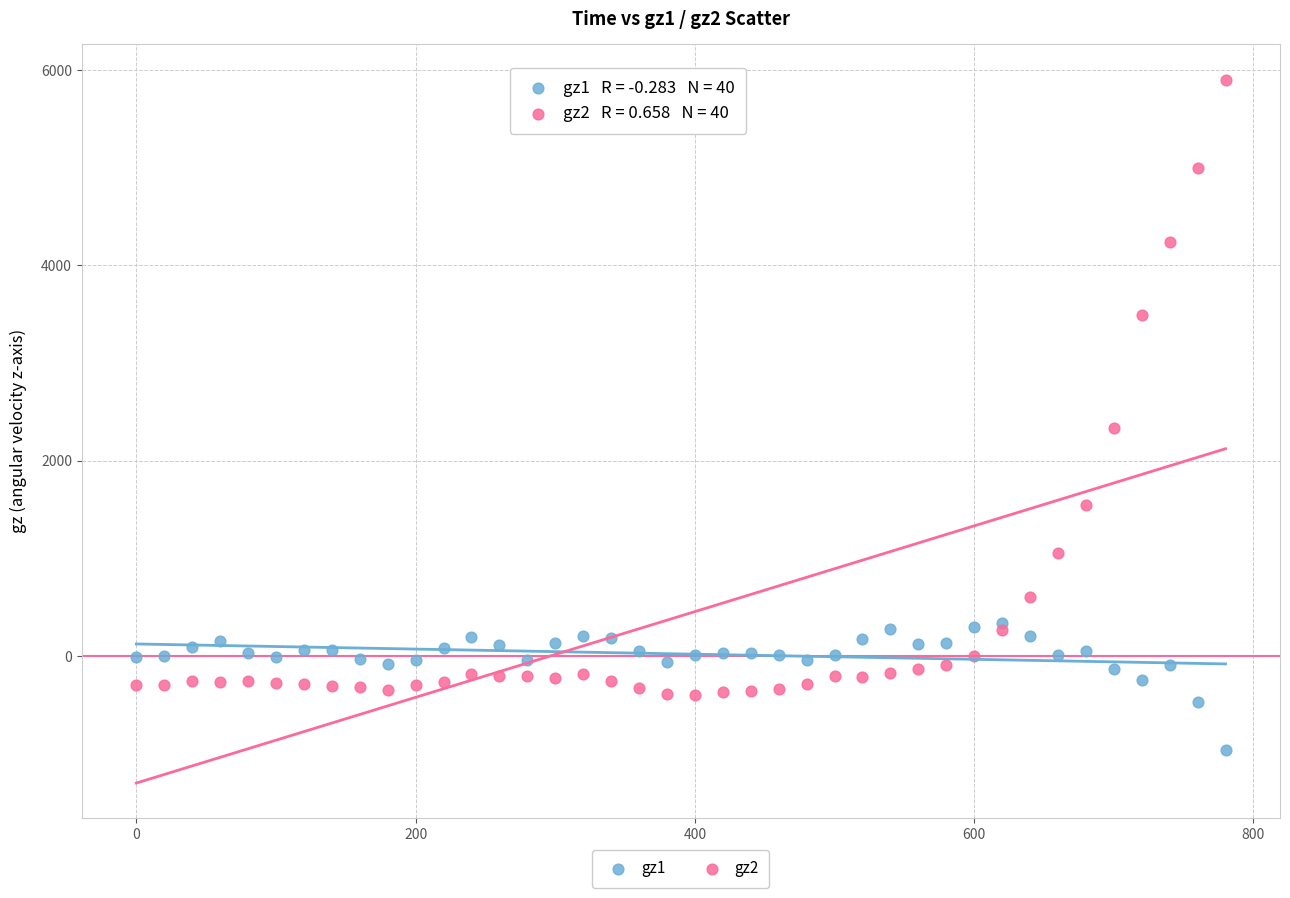

Across all data points, what is the range of X values (max minus min)?

780